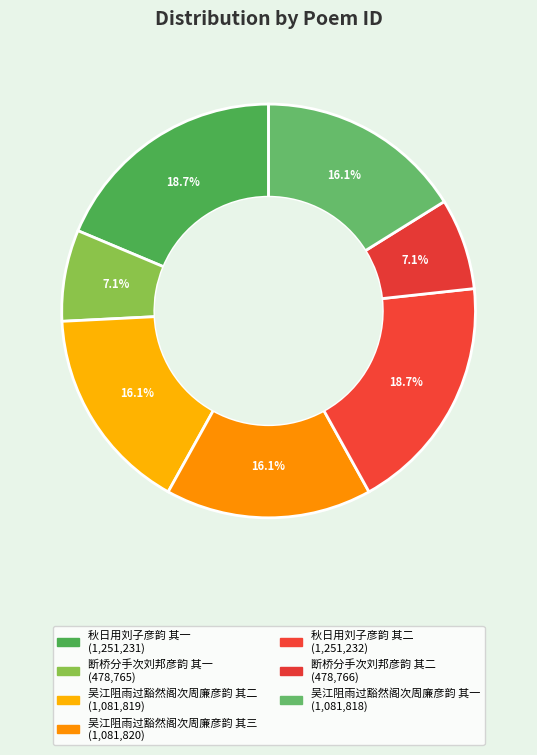

What percentage do 断桥分手次刘邦彦韵 其一 and 吴江阻雨过豁然阁次周廉彦韵 其三 together represent?

23.3%